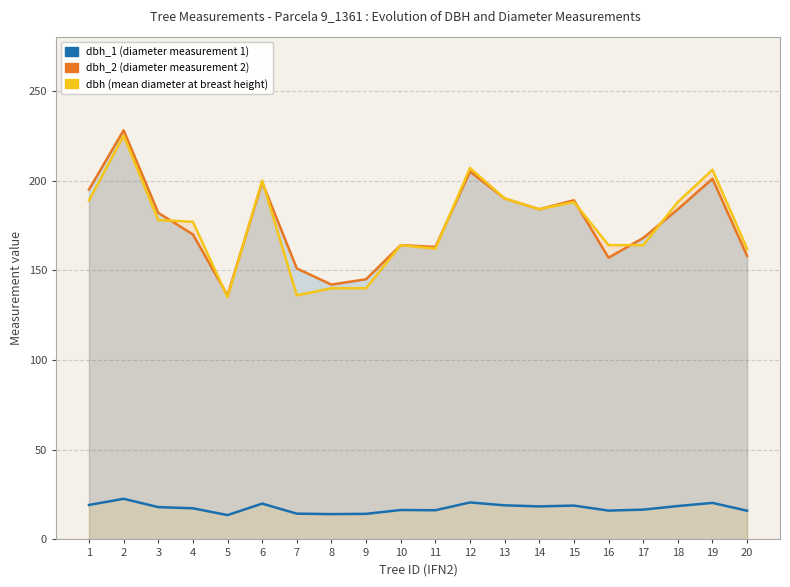

True or false: dbh_1 has more than 1 interior local peaks.

True